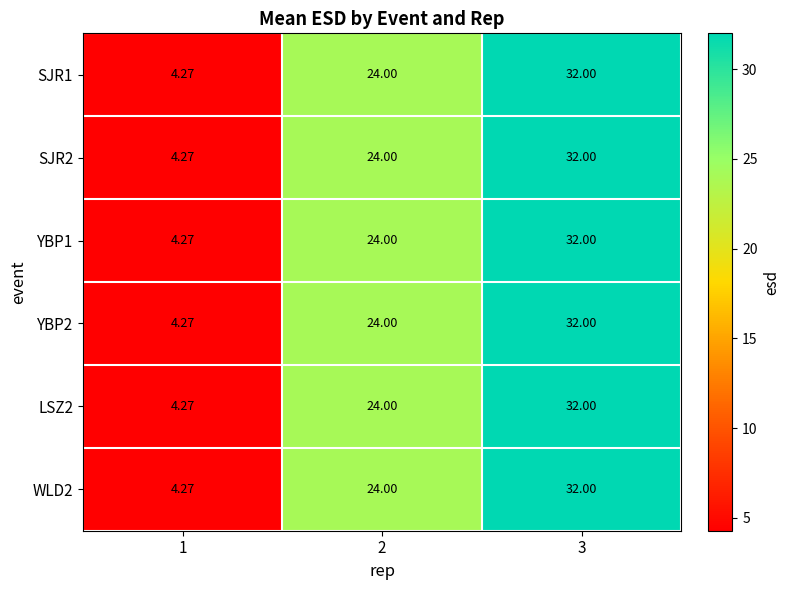

Is the value of LSZ2 at 2 greater than the value of SJR2 at 1?

Yes